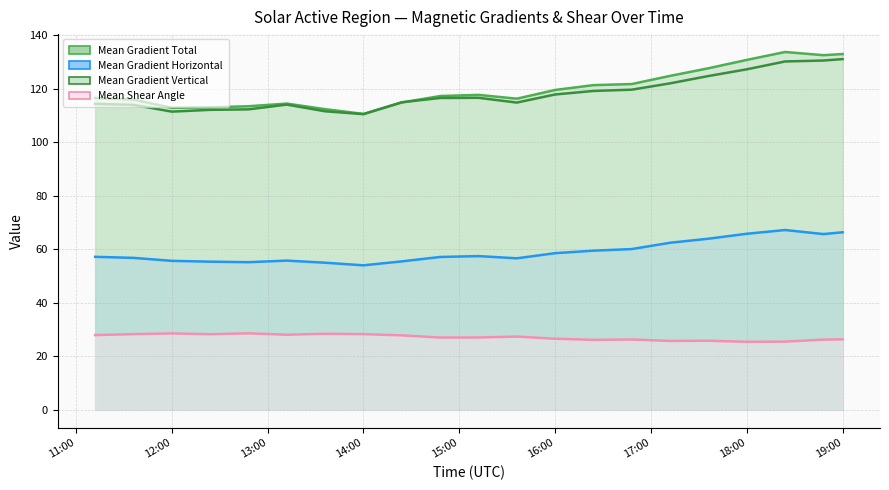

What is the label of the 3rd point from the right?

2012/07/08 18:24